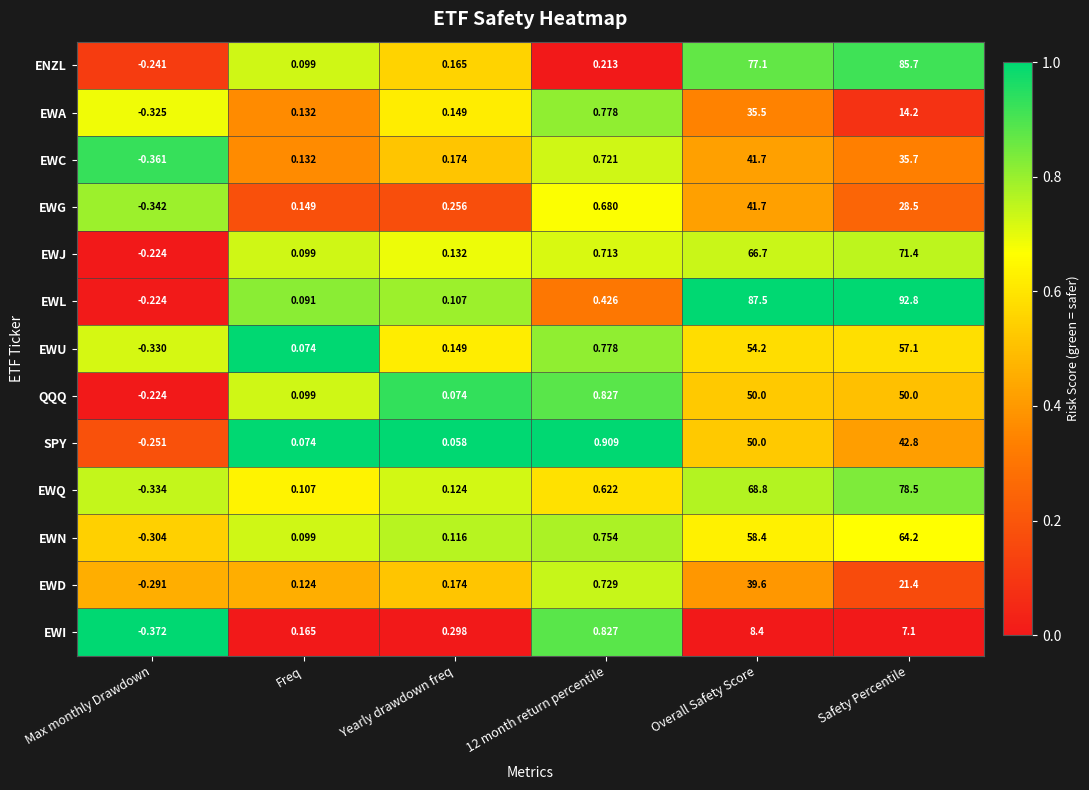

Which series has the largest total across all categories?

EWL